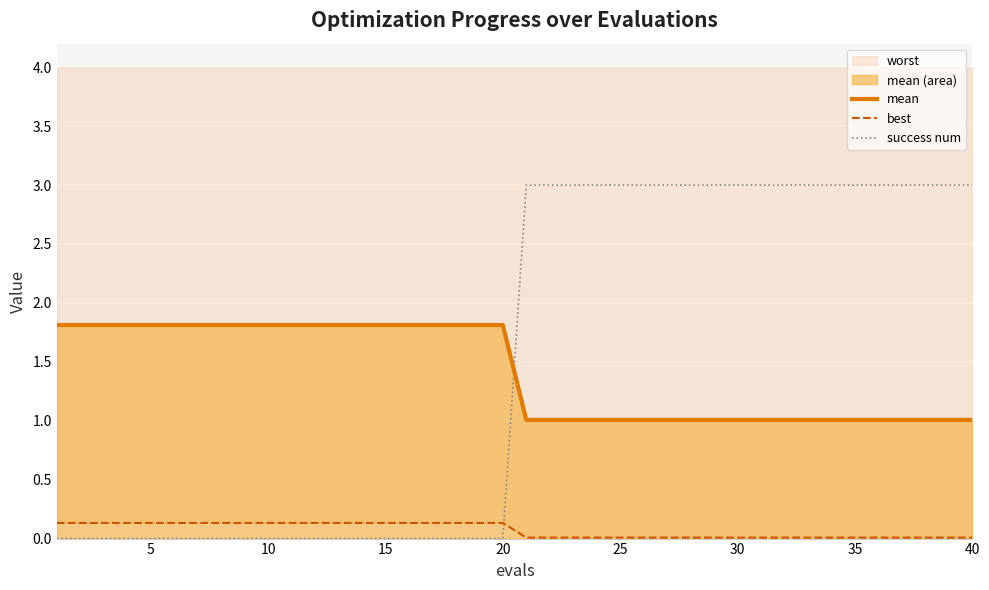

Which series ends up on top after the final intersection of best and success num?

success num